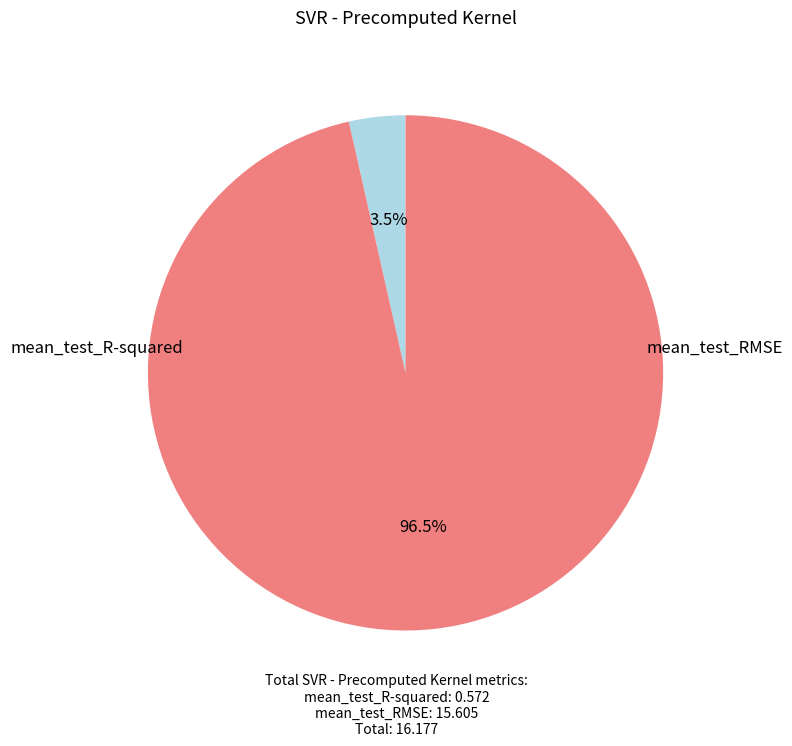

Count the number of slices in the pie.

2